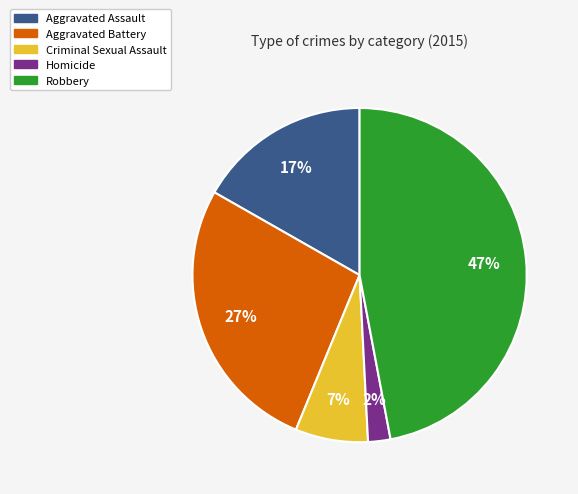

The Robbery slice represents 47% of the pie. True or false?

True